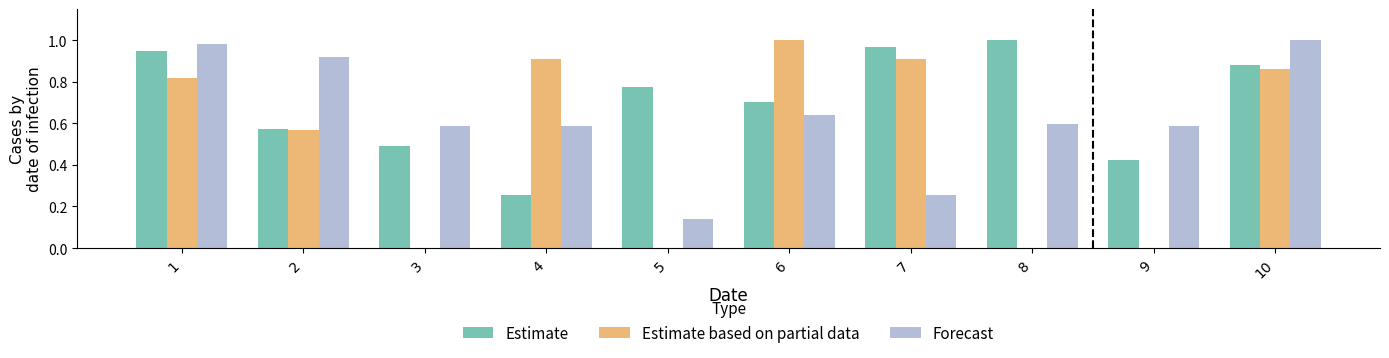

Which series changed the most between 5 and 10?

Estimate based on partial data